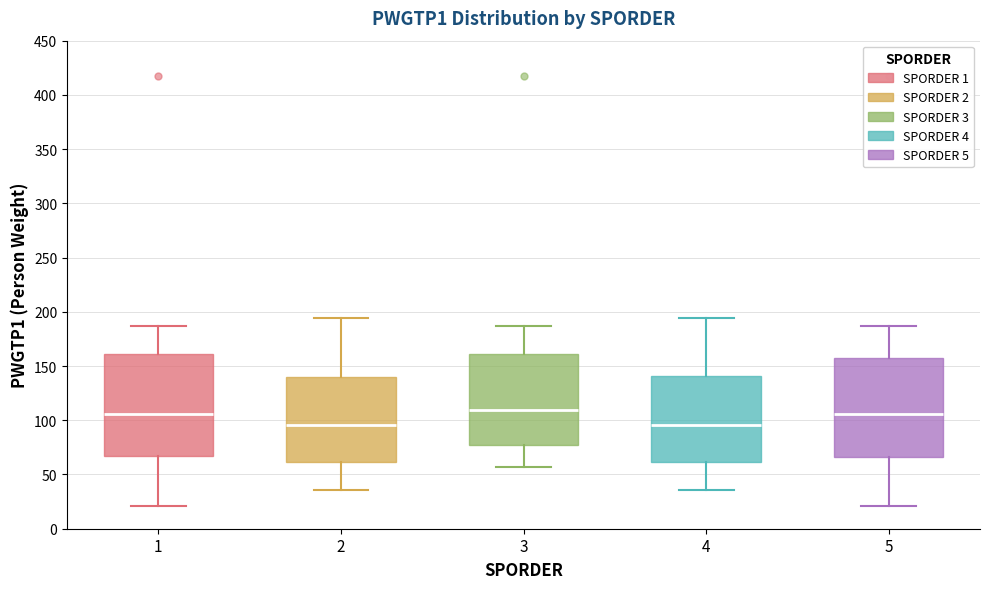

Where does the median line of the box at x = 2 sit on the y-axis? The values are not printed on the chart, so give them approximately, as read against the axis.

95